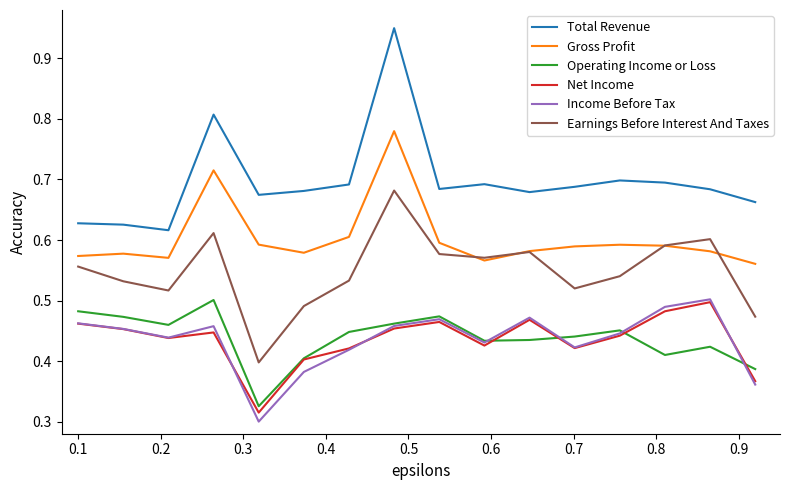

True or false: Gross Profit and Income Before Tax intersect in this chart.

False